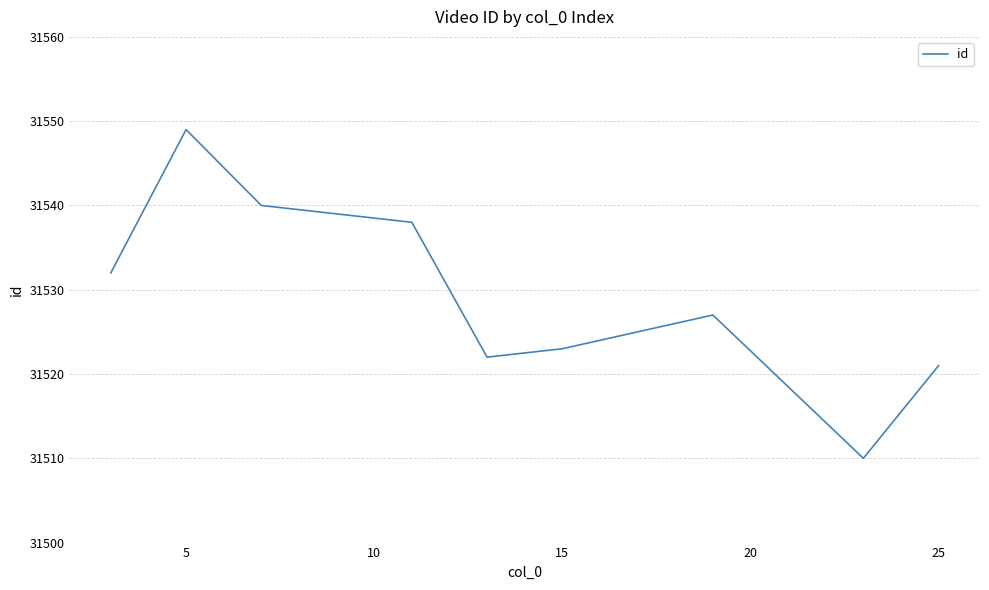

Count the number of data series in this chart.

1